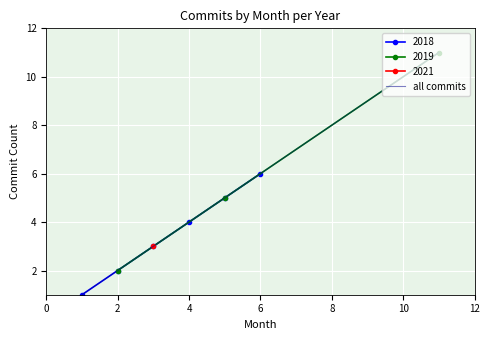

Is it true that 2018 equals 8 at 6?

False